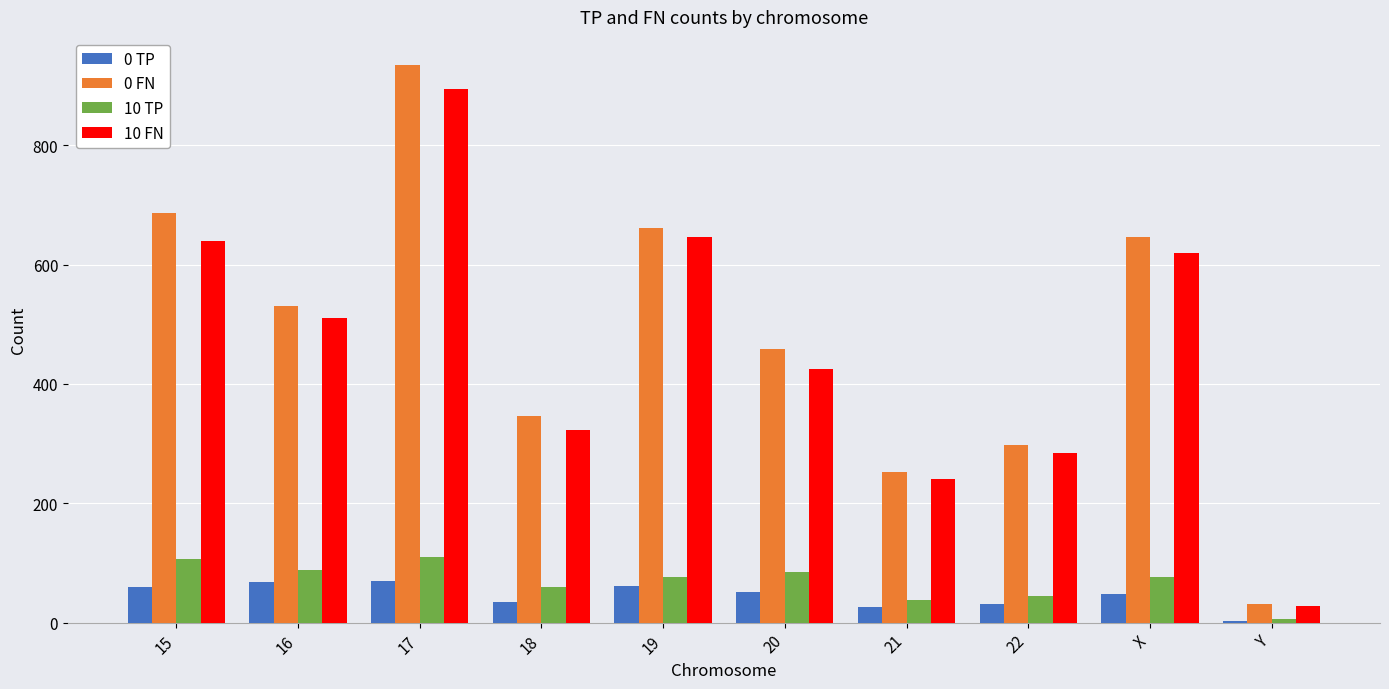

Which series changed the most between 17 and Y?

0 FN